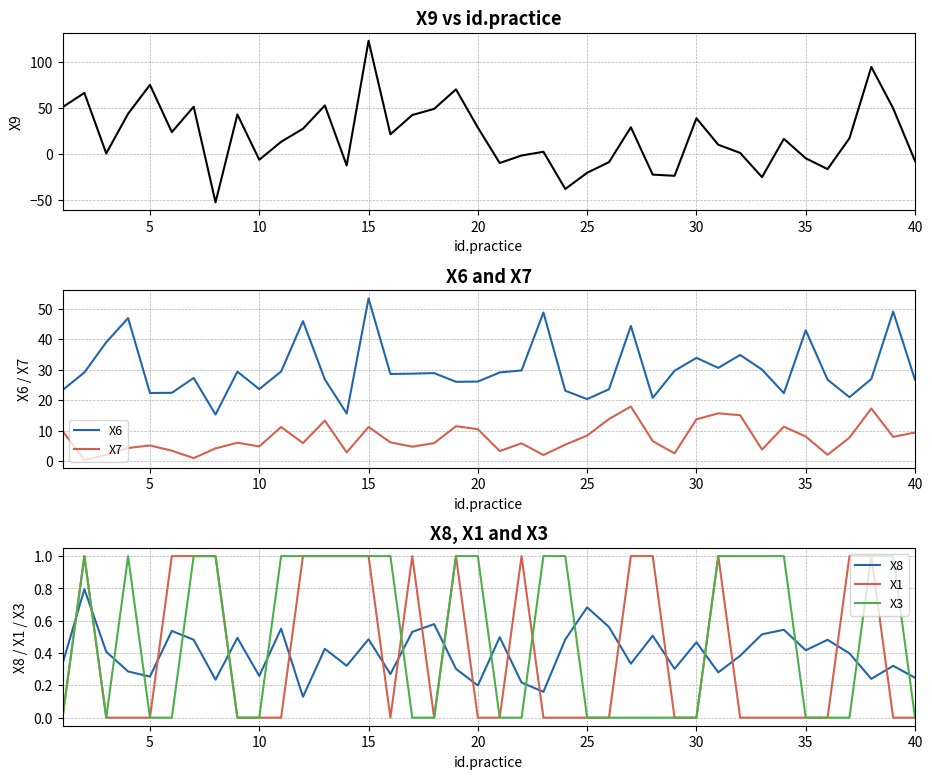

True or false: X8 has a value of 0.1 at 5.

False